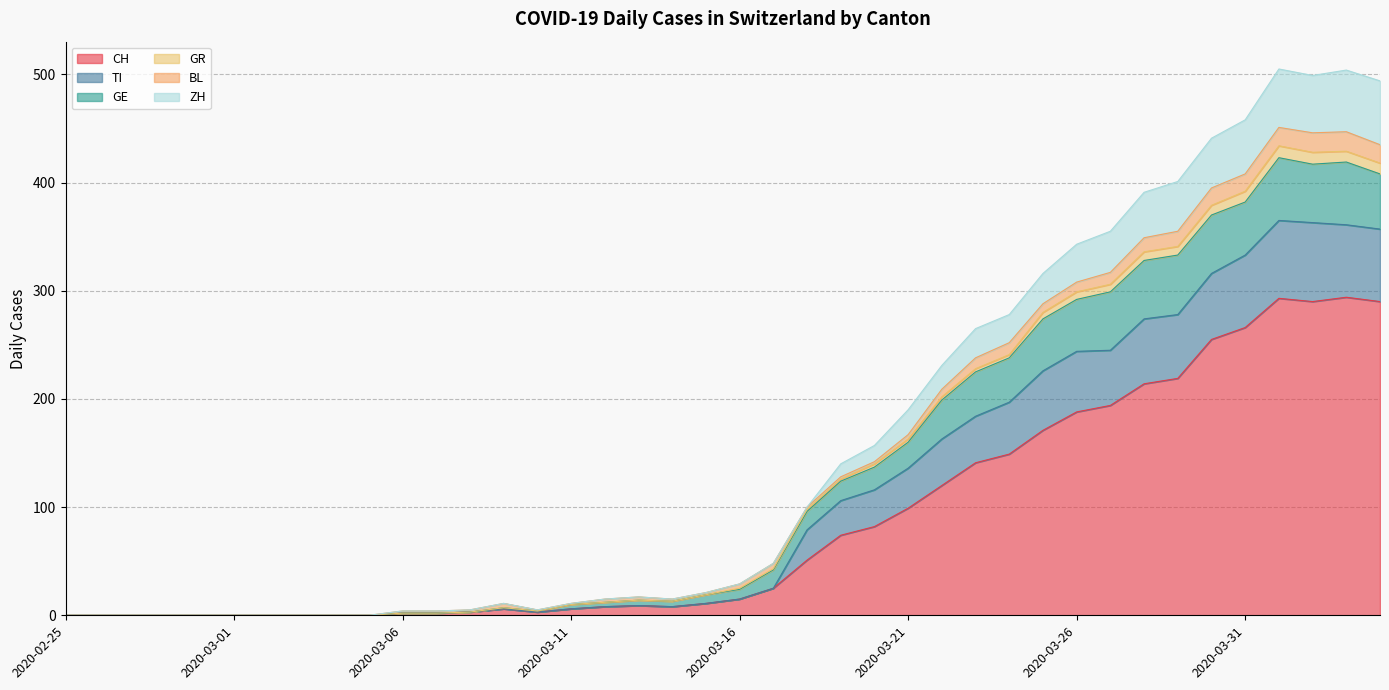

True or false: ZH and GR cross at least once.

False